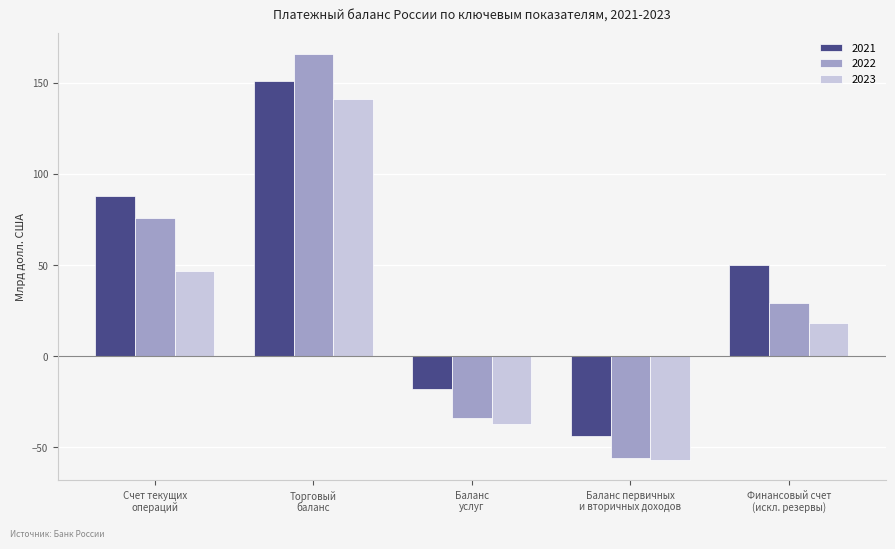

What is the maximum value shown in the chart?

166